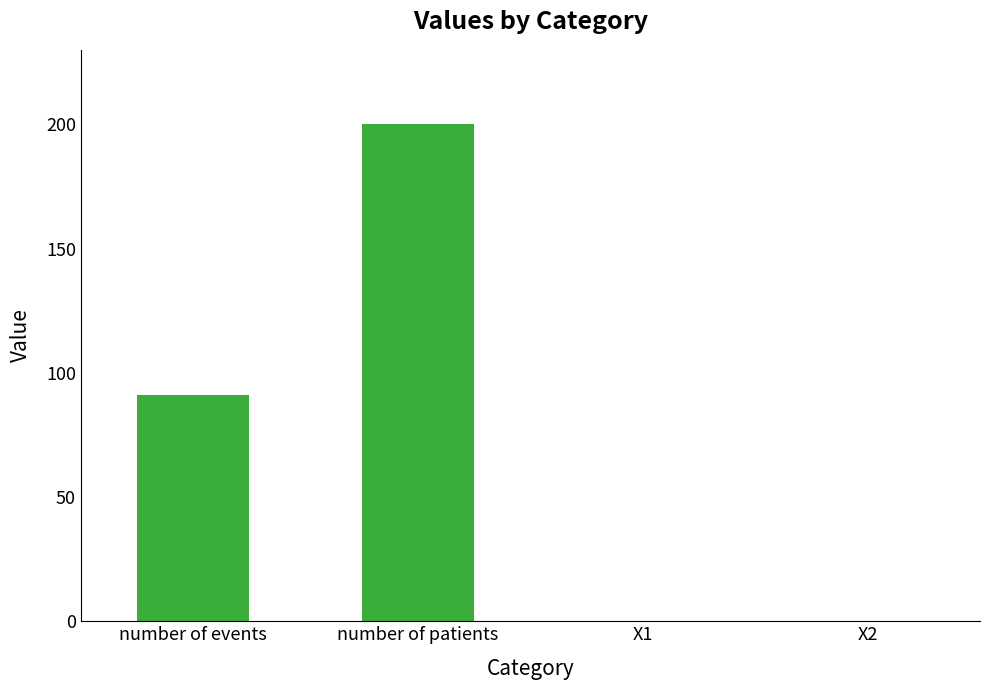

What is the greatest value displayed?

200.0